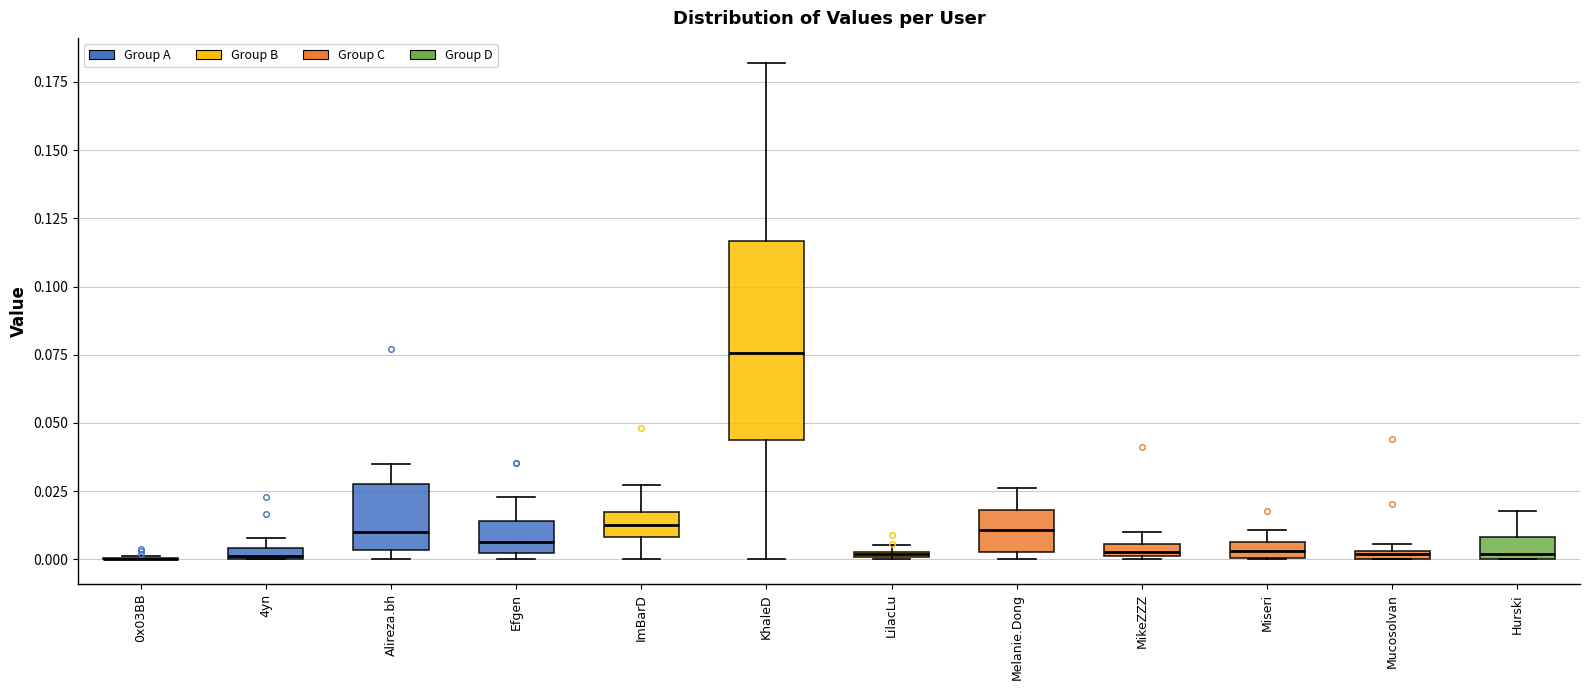

Comparing the boxes themselves (not the whiskers), which one is the tallest?

KhaleD